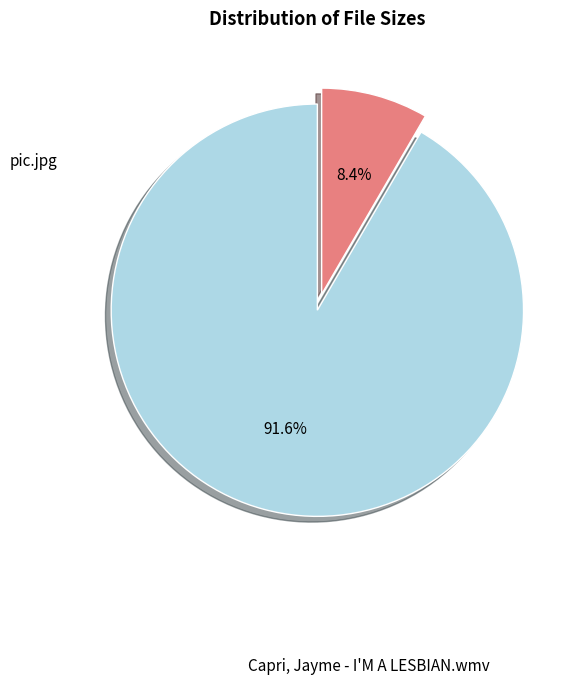

How many segments does this pie chart have?

2